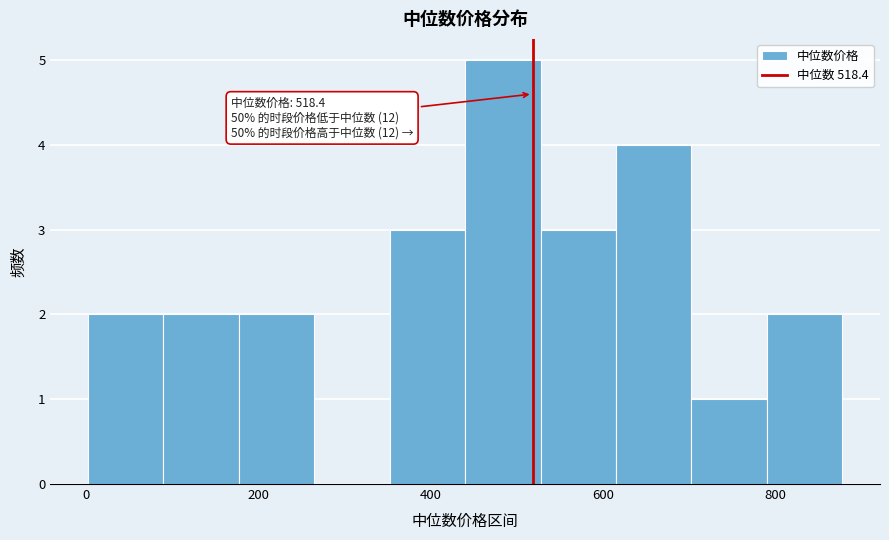

Which range on the x-axis has the tallest bar?

440 to 520